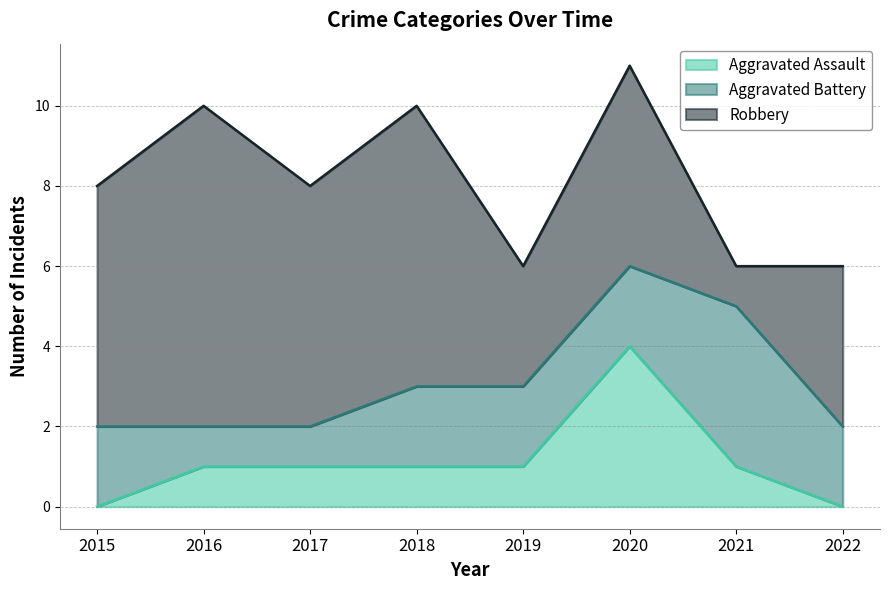

The value of Robbery at 2022 is 4. True or false?

True